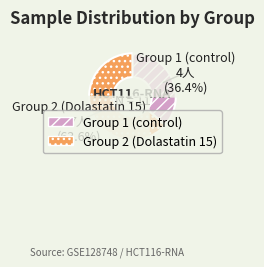

Does Group 2 (Dolastatin 15) account for over 50% of the chart?

Yes